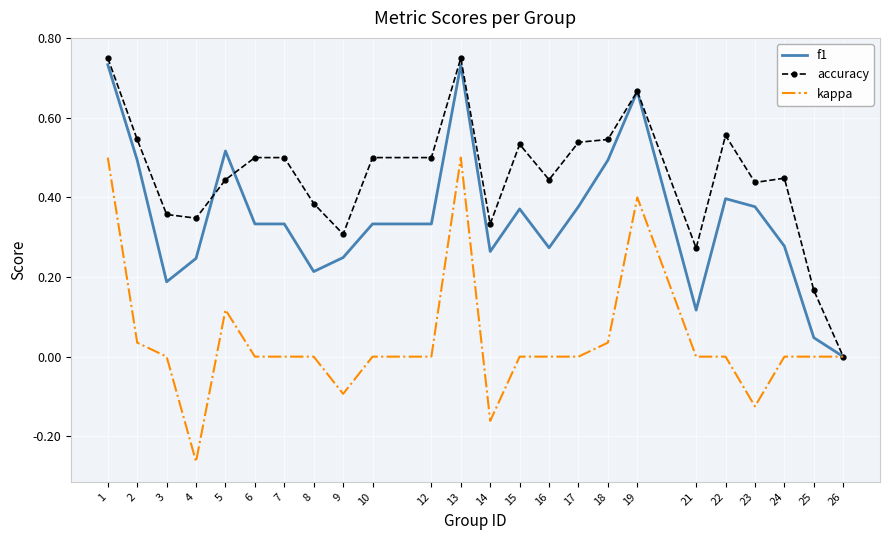

Which series has the largest total across all categories?

accuracy